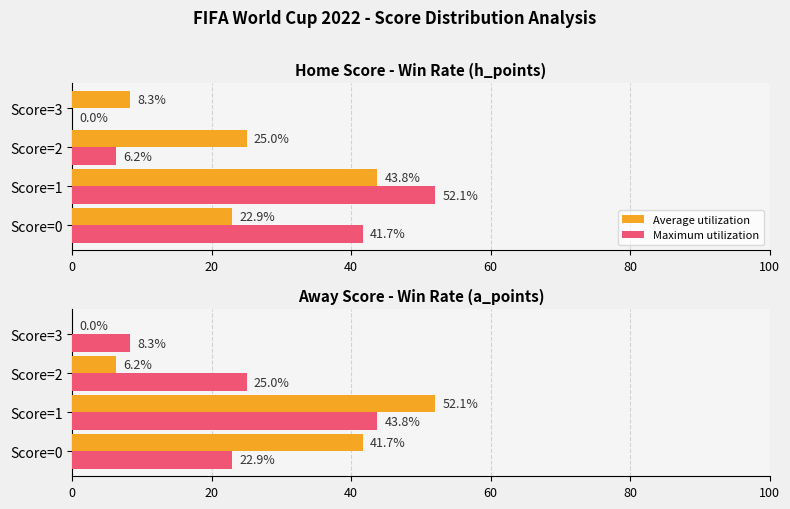

What is the value of the Maximum utilization bar at the 4th from the left?

8.3